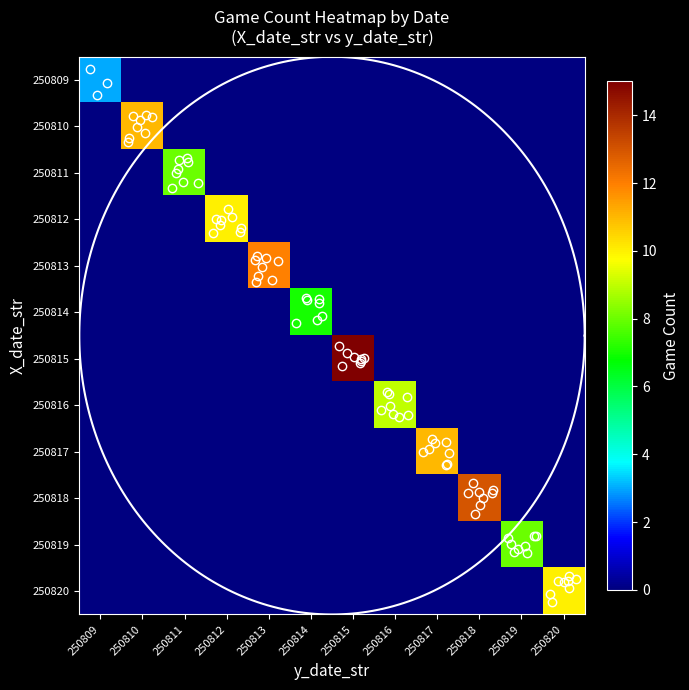

Which series has the largest total across all categories?

250815